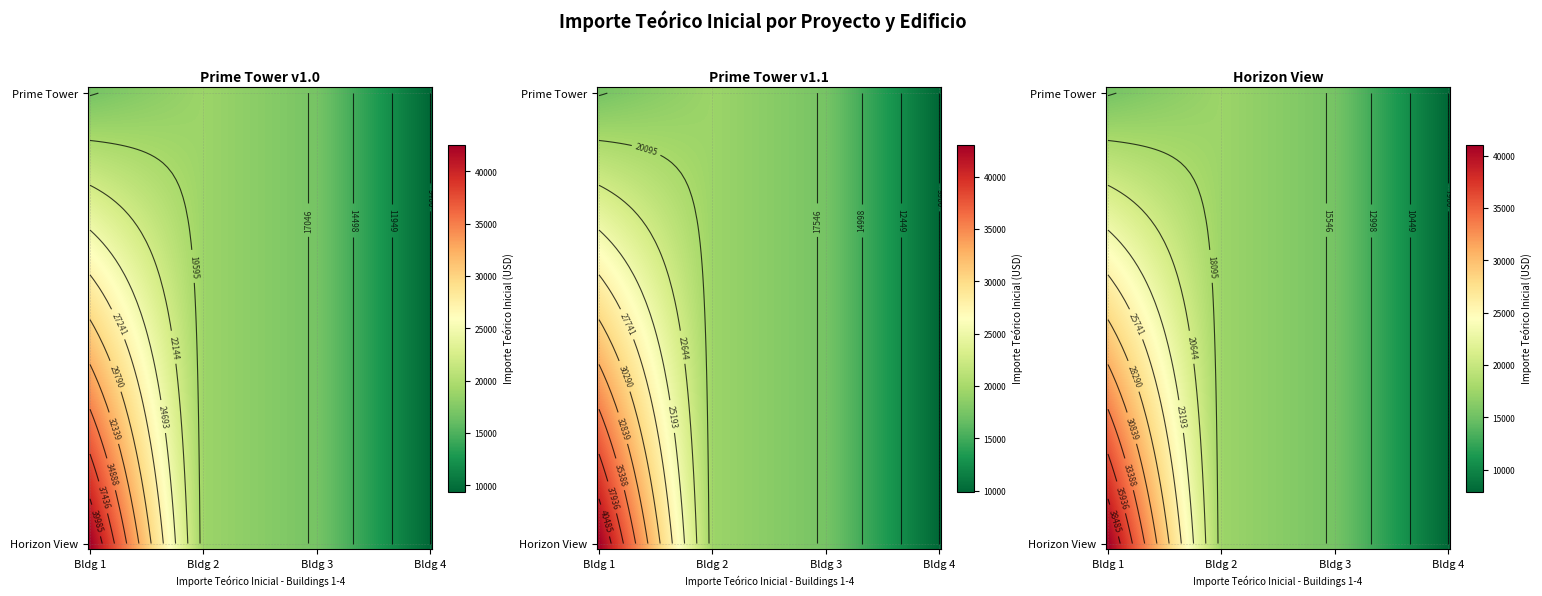

Which series changed the most between 2 and 3?

Prime Tower